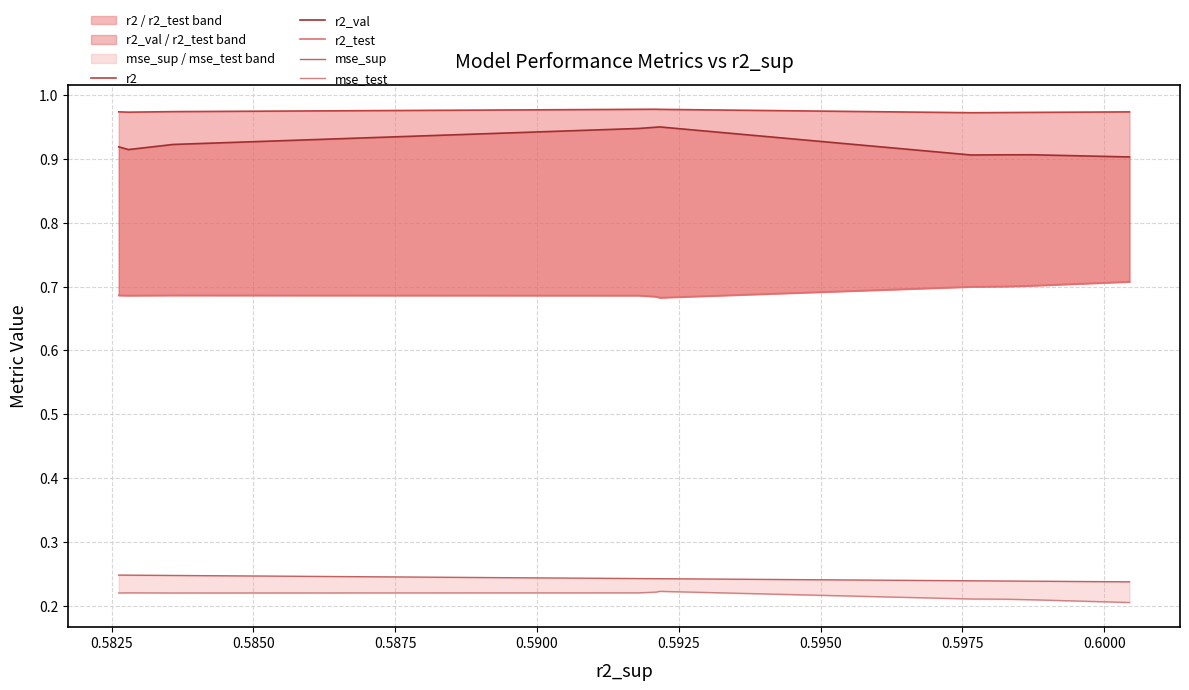

True or false: r2_test has more than 1 points higher than both neighbors.

False